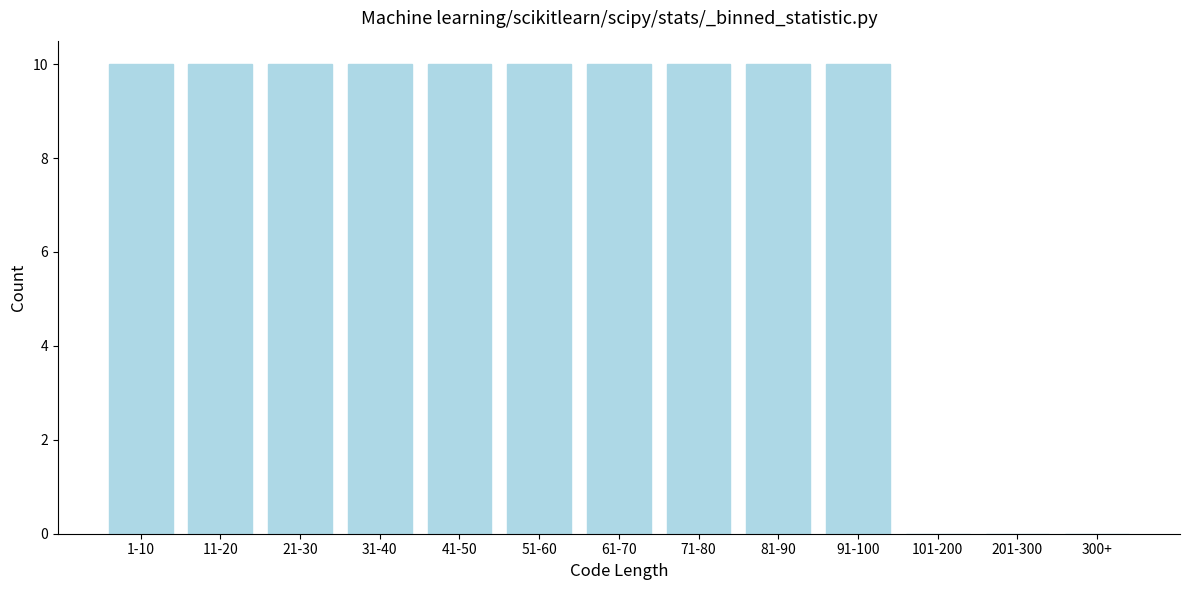

Reading left to right, list all the values displayed in this chart.

1-10=10	11-20=10	21-30=10	31-40=10	41-50=10	51-60=10	61-70=10	71-80=10	81-90=10	91-100=10	101-200=0	201-300=0	300+=0